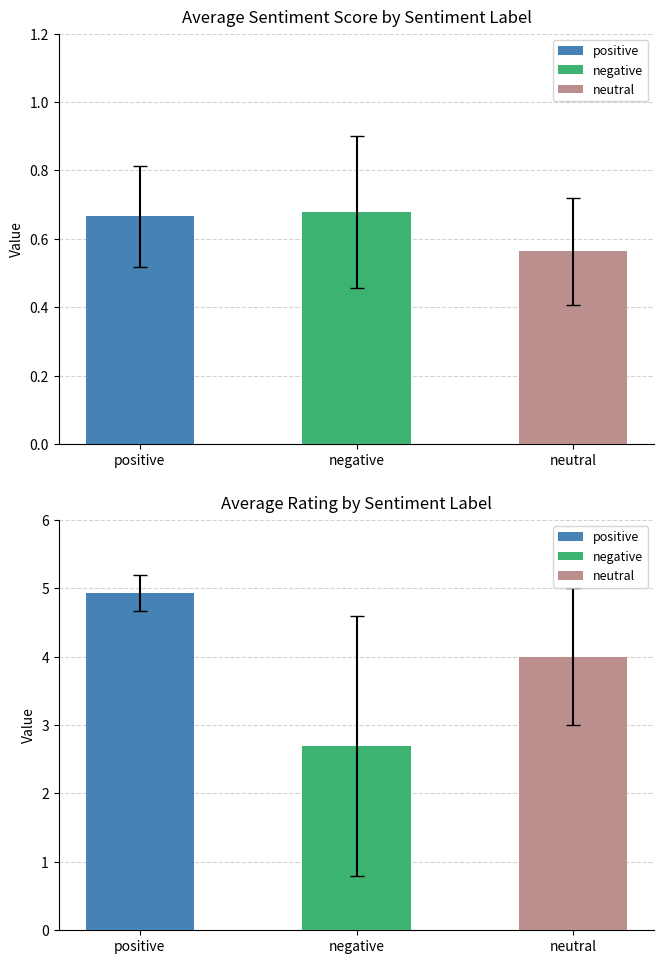

What is the label of the 3rd bar from the left?

neutral